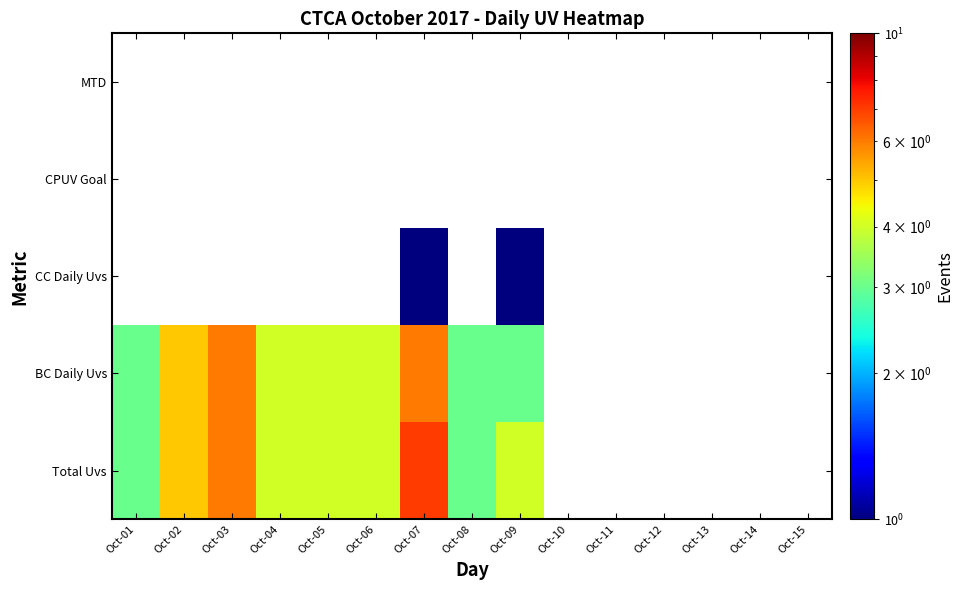

Which series has the widest spread of values?

Total Uvs